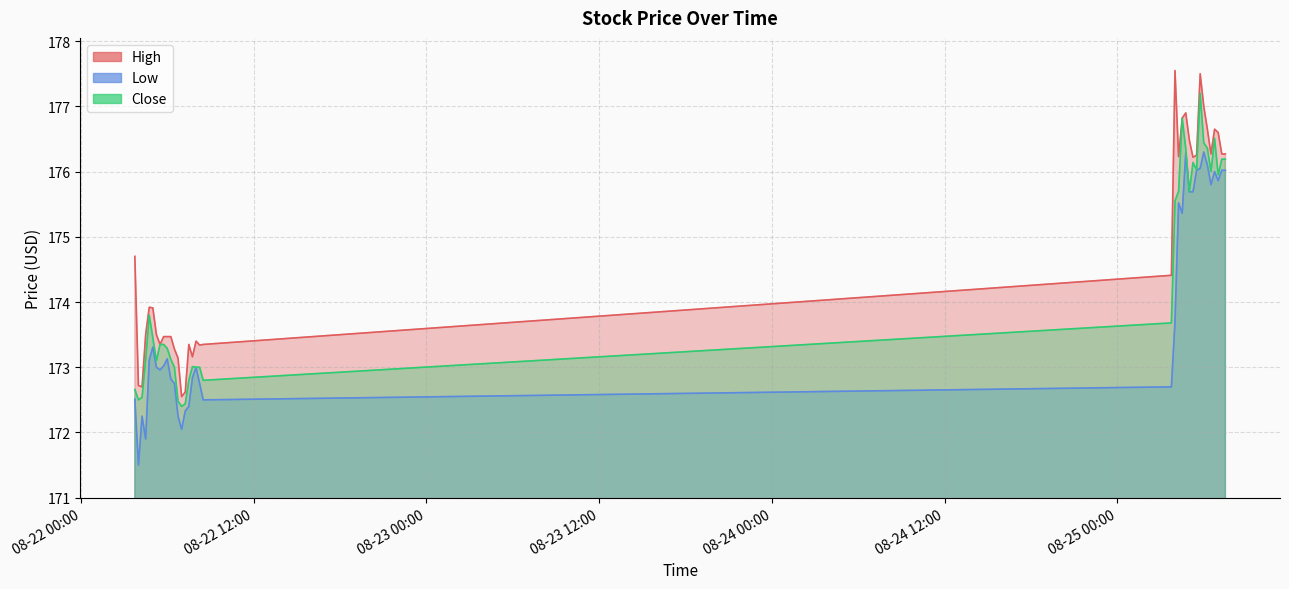

What is the approximate value of High at 2025-08-22 04:30?

173.5